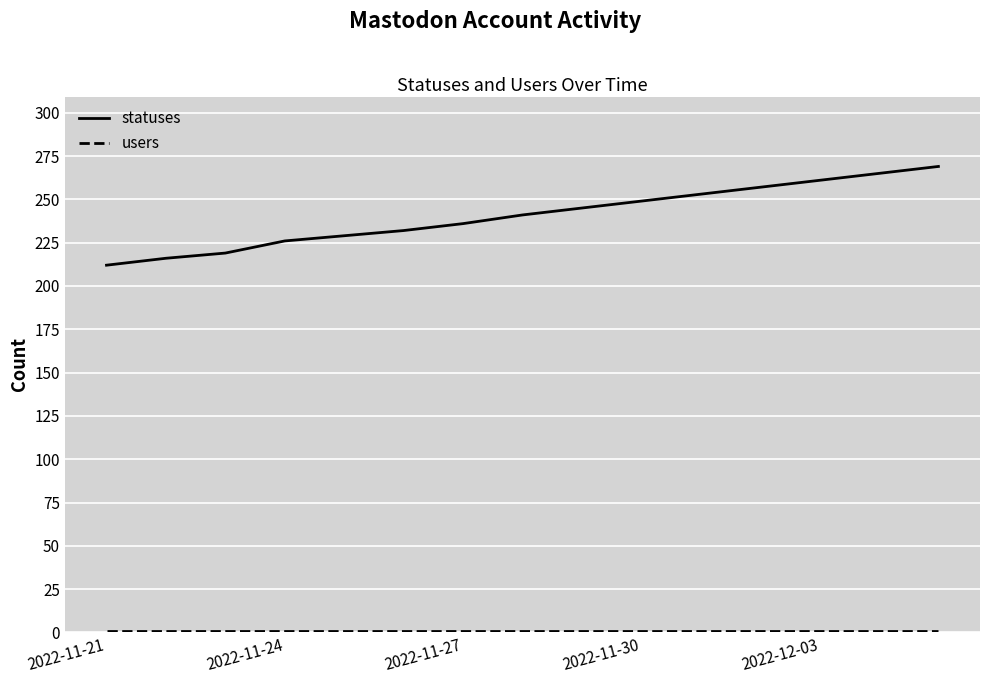

Which series has the largest range (max minus min)?

statuses